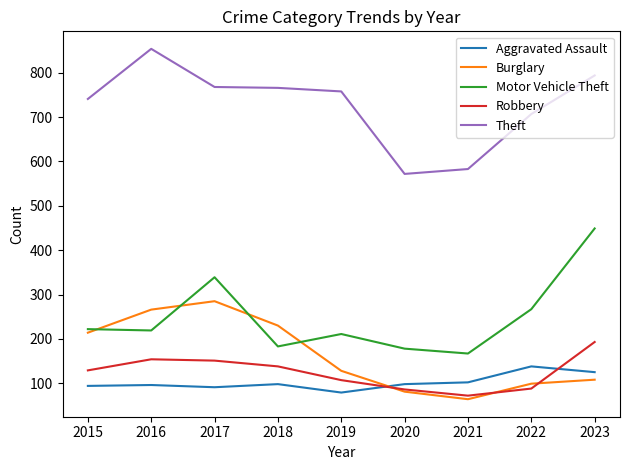

Between 2017 and 2018, which series saw the biggest shift?

Motor Vehicle Theft